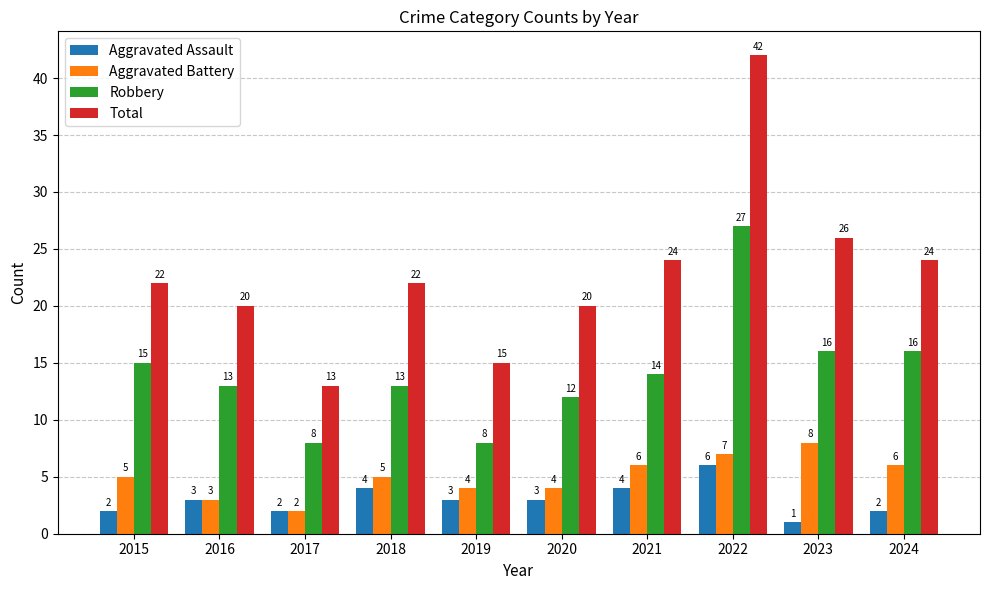

At how many categories does at least one series exceed 39?

1